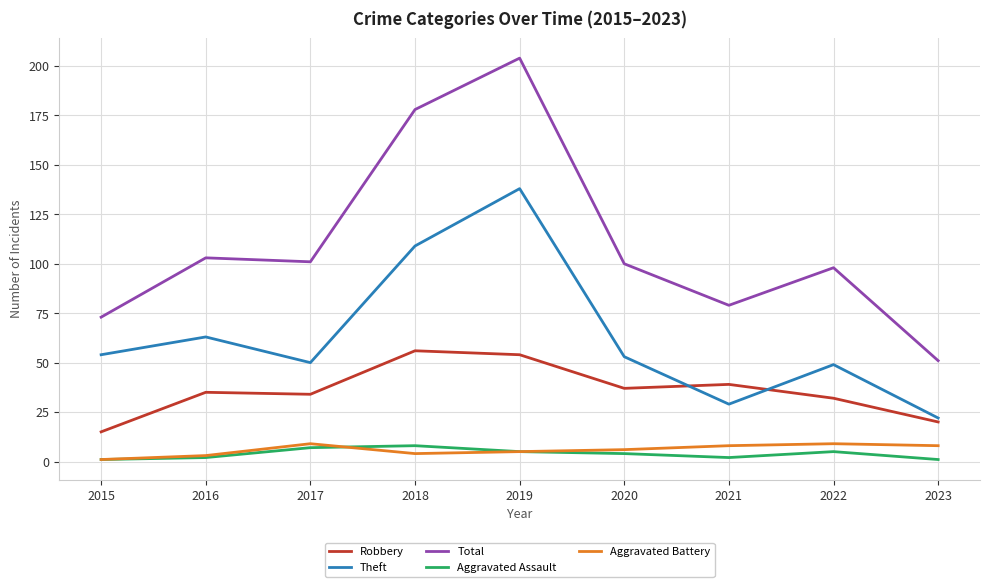

True or false: Aggravated Battery and Total intersect in this chart.

False